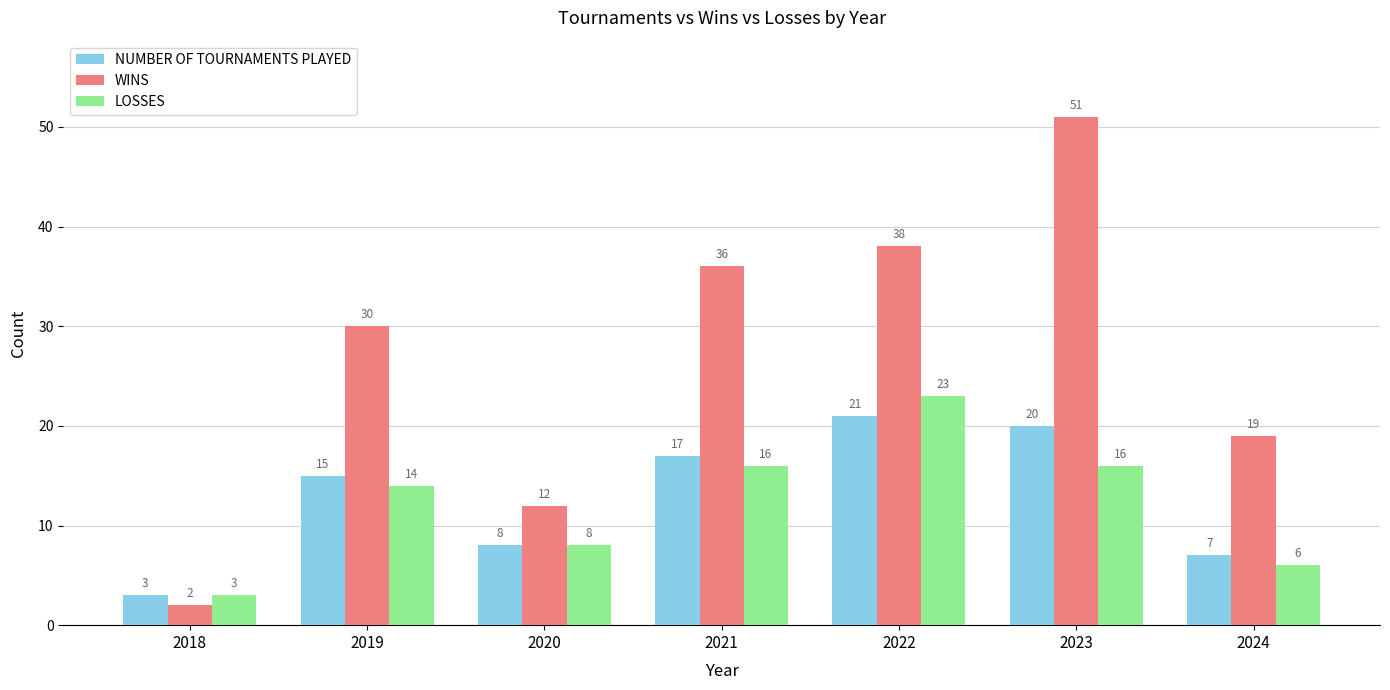

List the series in order of their peak value, lowest first.

NUMBER OF TOURNAMENTS PLAYED, LOSSES, WINS